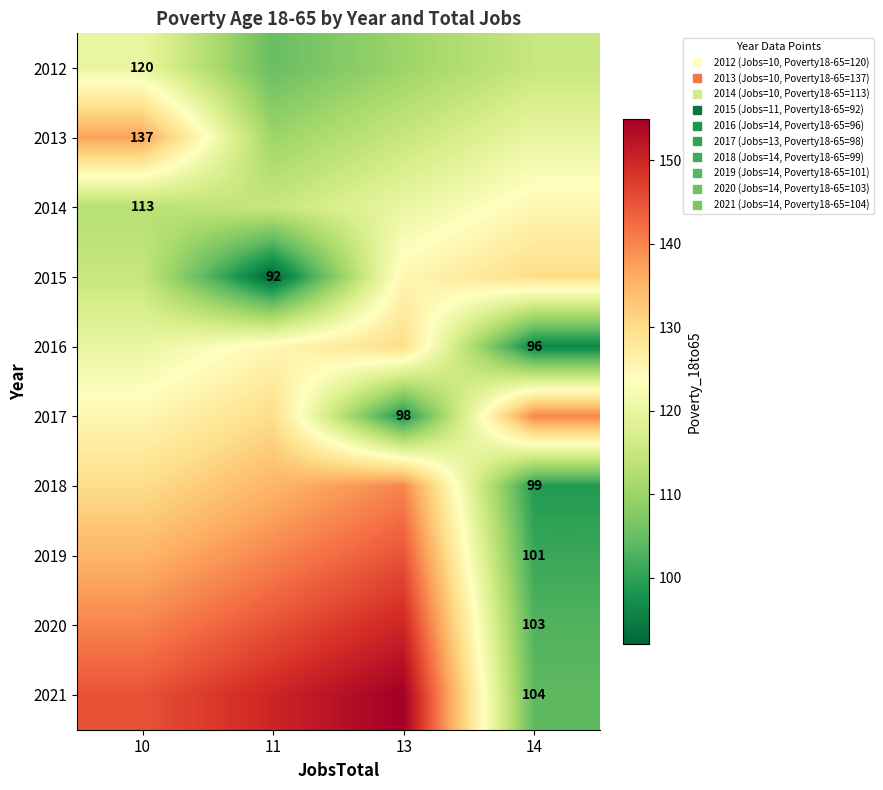

Reading right to left, transcribe all the data shown in this chart.

row_0: 14=115	13=110	11=105	10=120
row_1: 14=120	13=115	11=110	10=137
row_2: 14=125	13=120	11=115	10=113
row_3: 14=130	13=125	11=92	10=115
row_4: 14=96	13=130	11=125	10=120
row_5: 14=140	13=98	11=130	10=125
row_6: 14=99	13=140	11=135	10=130
row_7: 14=101	13=145	11=140	10=135
row_8: 14=103	13=150	11=145	10=140
row_9: 14=104	13=155	11=150	10=145